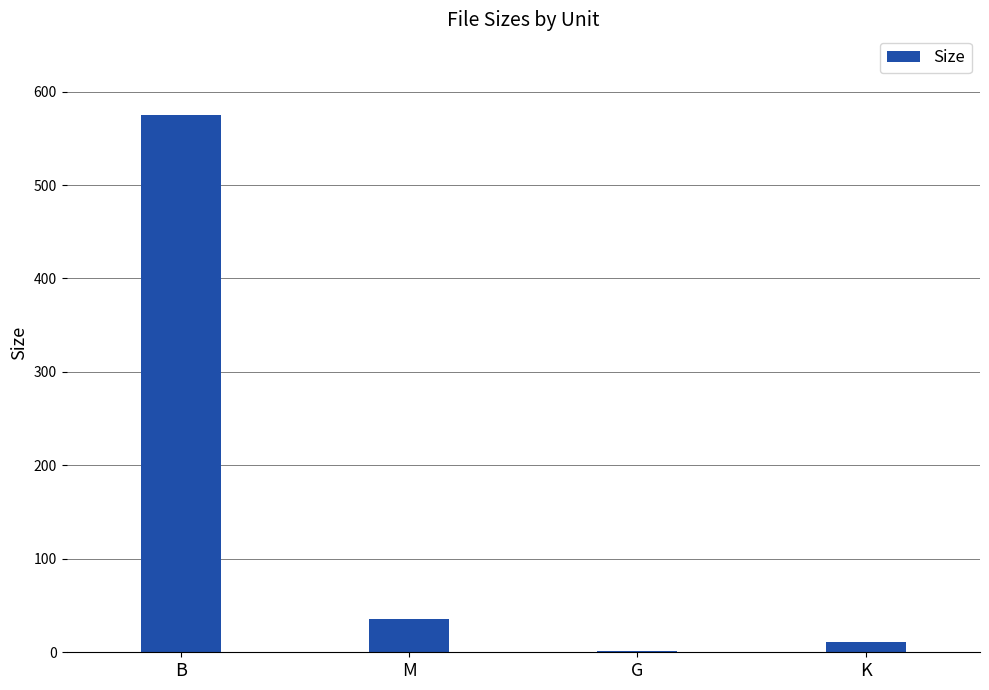

Is it true that the value at M is 35.3?

True